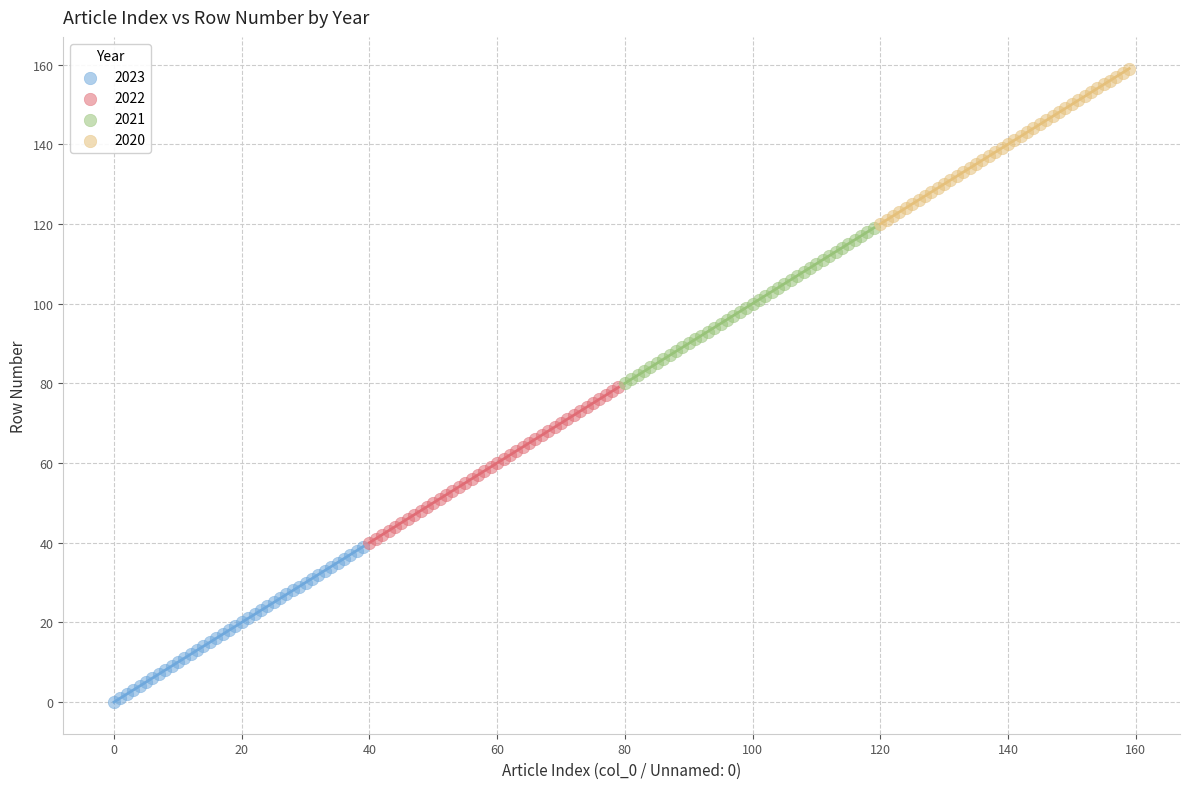

Which series reaches the minimum Y coordinate?

2023